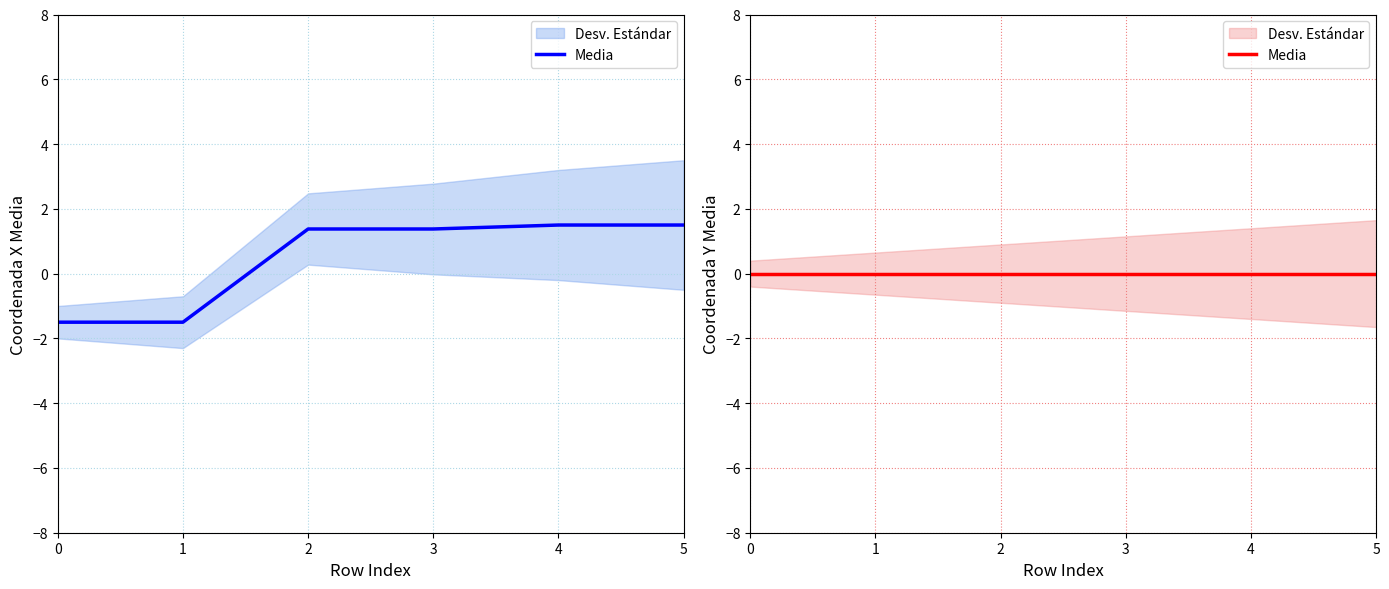

Rank the categories by value from highest to lowest.

4, 5, 2, 3, 0, 1